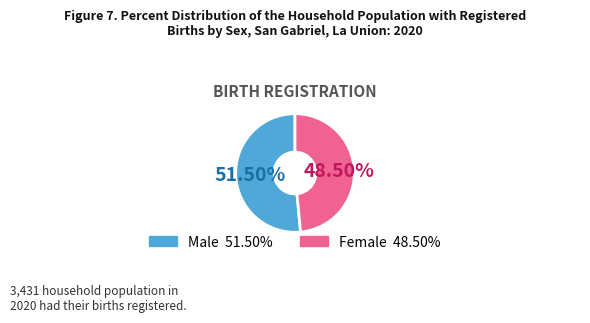

Does any single category account for the majority?

Yes